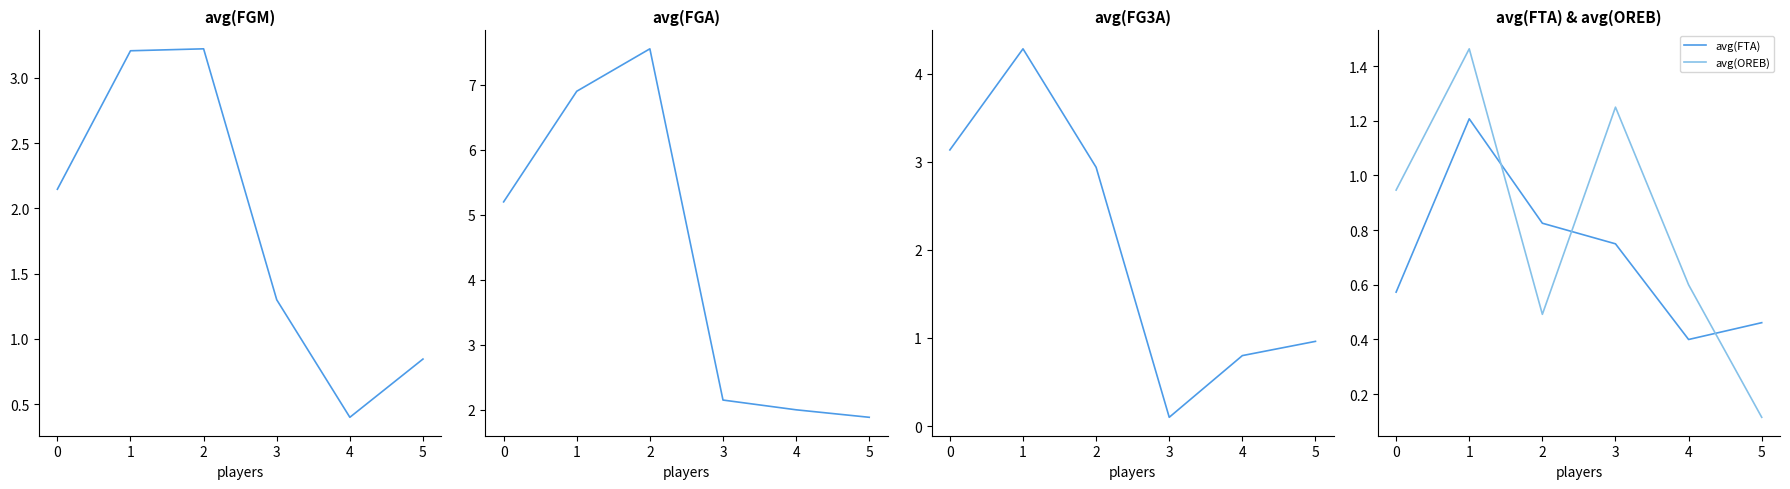

Is this an area chart (filled region under the line)?

No